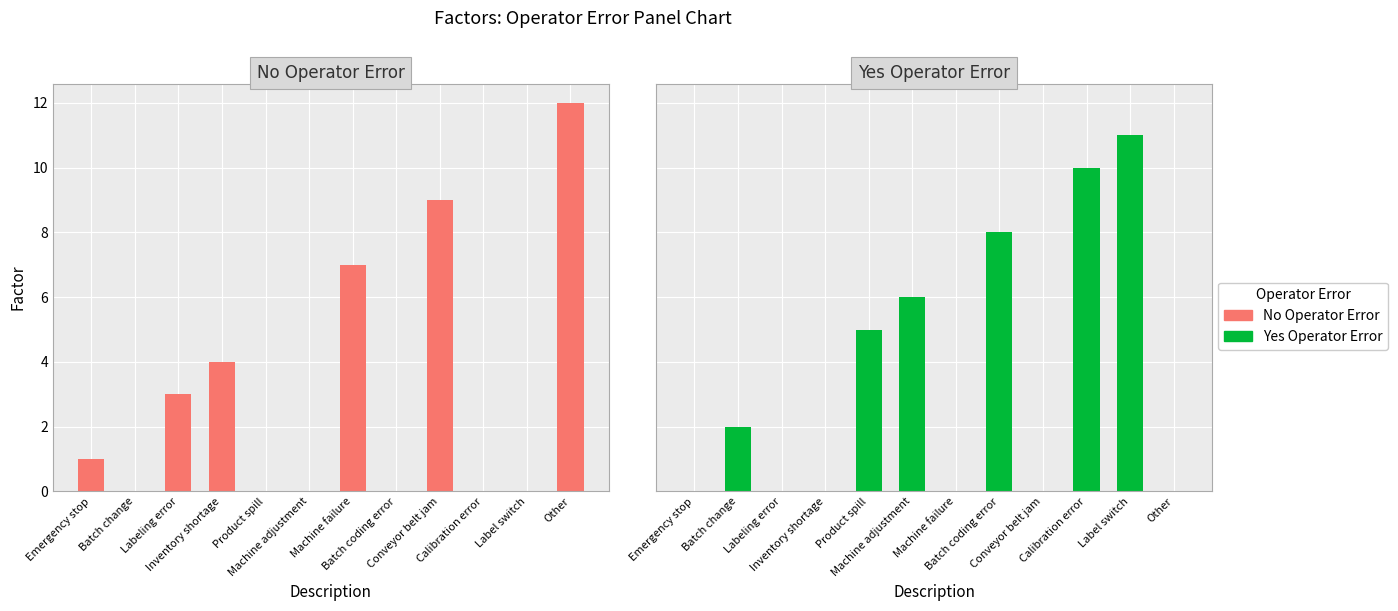

What is the difference between the maximum and second lowest values in the No Operator Error series?

12